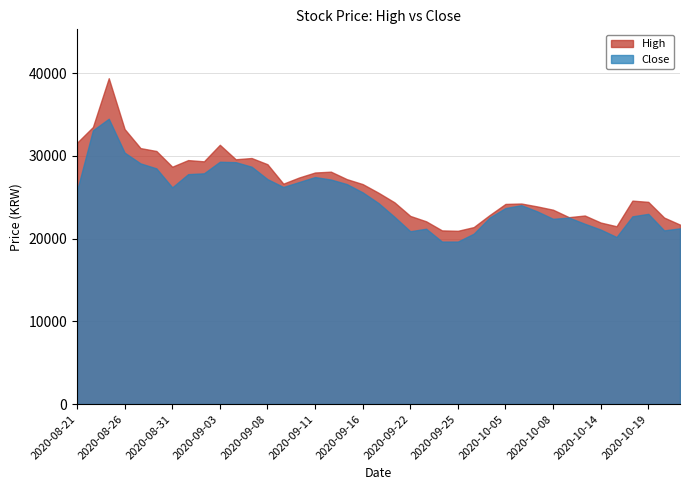

True or false: Close and High intersect in this chart.

False